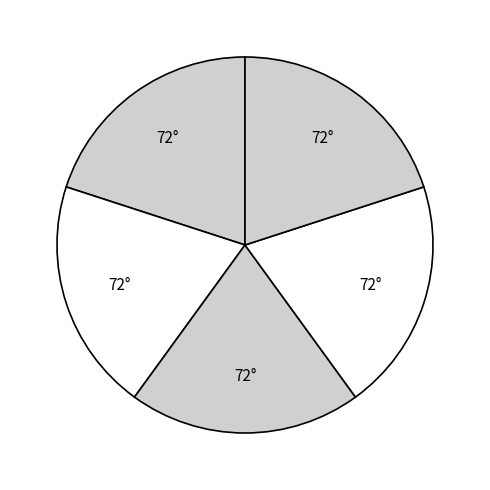

How many slices are in this pie chart?

5